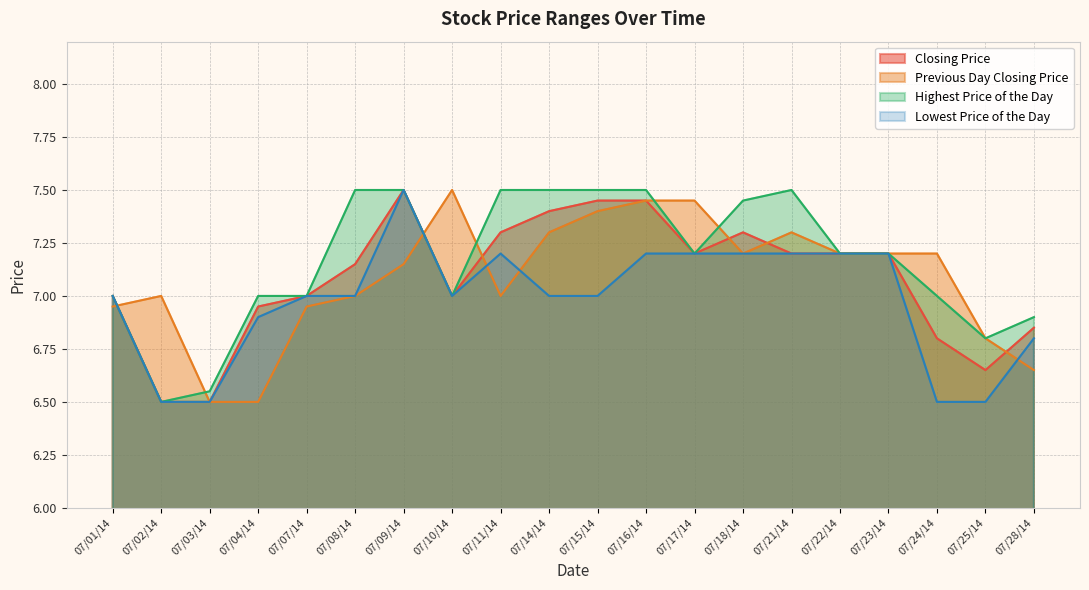

Is it true that Highest Price of the Day equals 11.7 at 07/07/14?

False